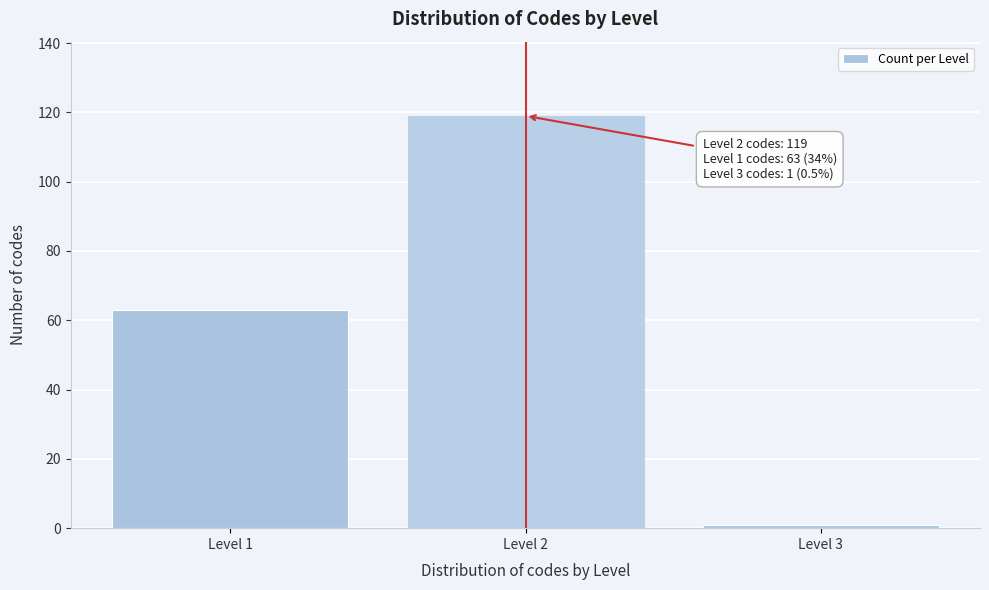

Reading left to right, what are all the values shown in this chart?

63	119	1